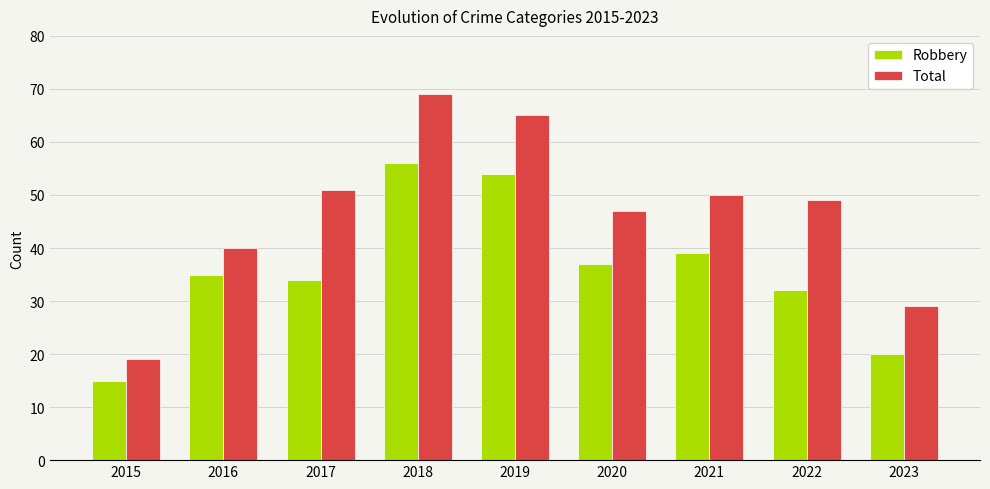

Which series has the largest range (max minus min)?

Total